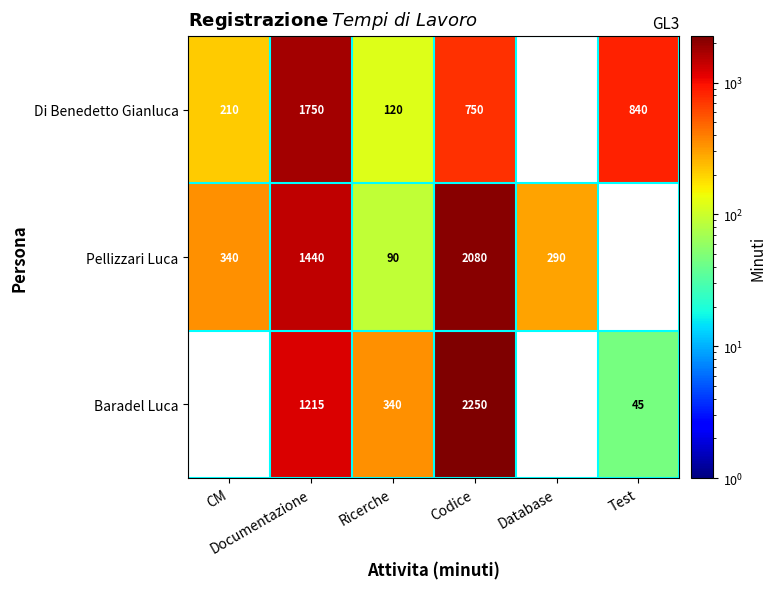

At which category does the chart reach its minimum across all series?

Test